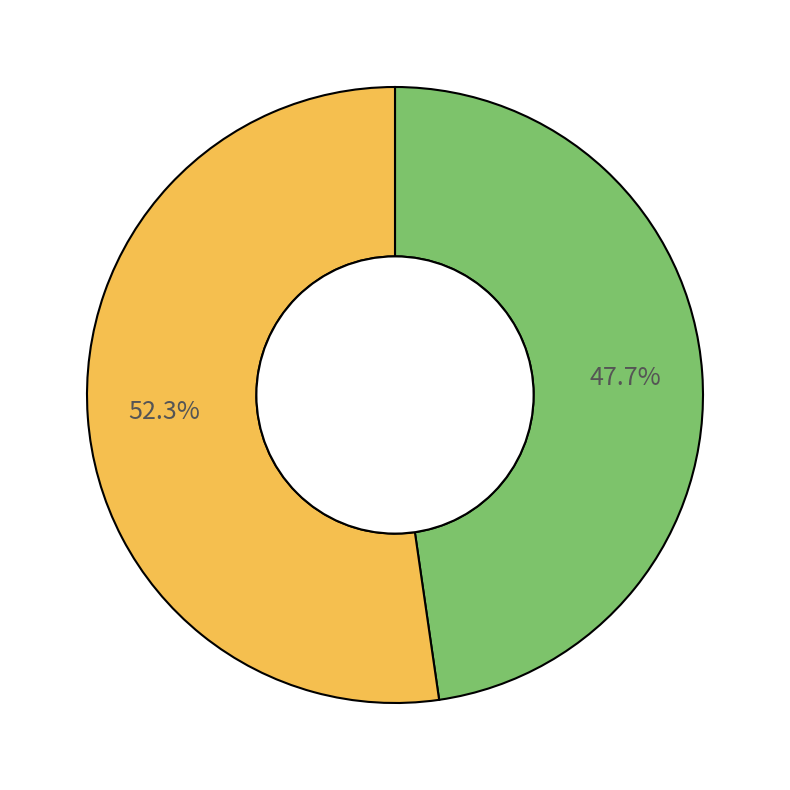

Is there any slice that represents more than half of the pie?

Yes